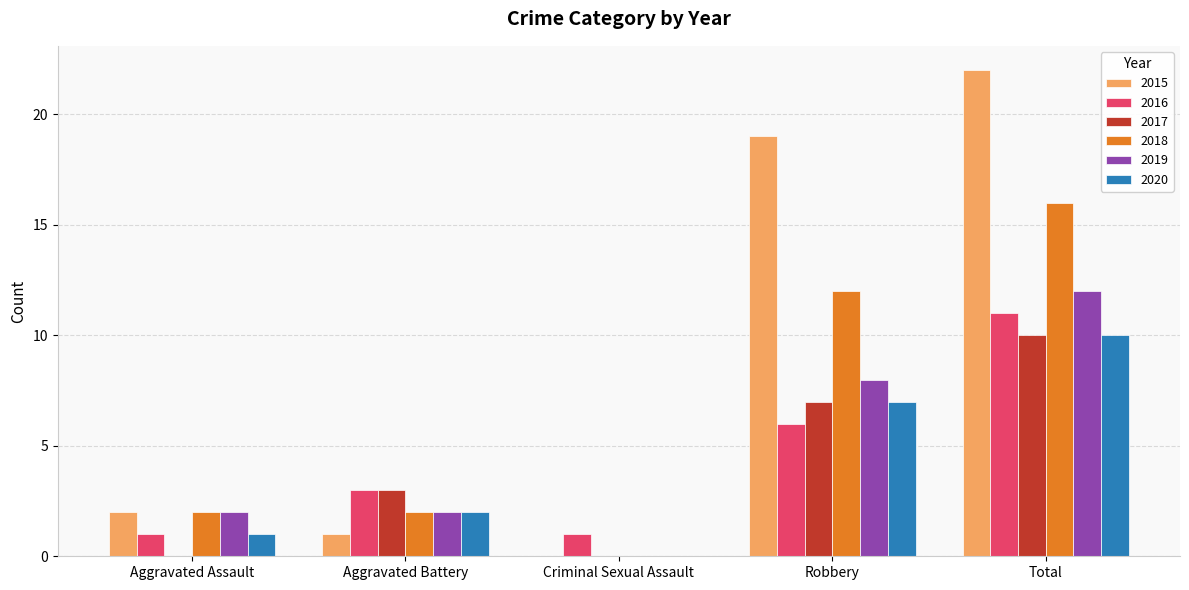

Reading right to left, transcribe all the data shown in this chart.

2015: Total=22	Robbery=19	Criminal Sexual Assault=0	Aggravated Battery=1	Aggravated Assault=2
2016: Total=11	Robbery=6	Criminal Sexual Assault=1	Aggravated Battery=3	Aggravated Assault=1
2017: Total=10	Robbery=7	Criminal Sexual Assault=0	Aggravated Battery=3	Aggravated Assault=0
2018: Total=16	Robbery=12	Criminal Sexual Assault=0	Aggravated Battery=2	Aggravated Assault=2
2019: Total=12	Robbery=8	Criminal Sexual Assault=0	Aggravated Battery=2	Aggravated Assault=2
2020: Total=10	Robbery=7	Criminal Sexual Assault=0	Aggravated Battery=2	Aggravated Assault=1